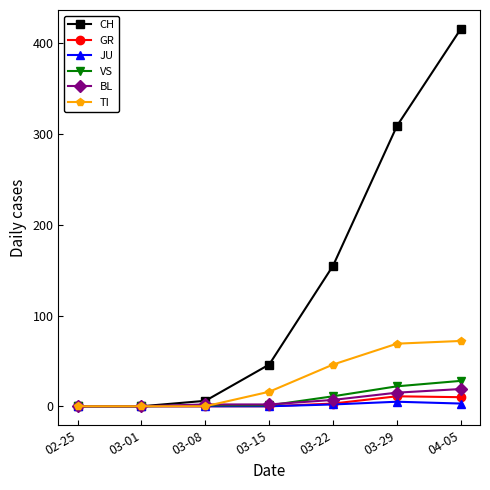

Which category has the highest value in the VS series?

04-05